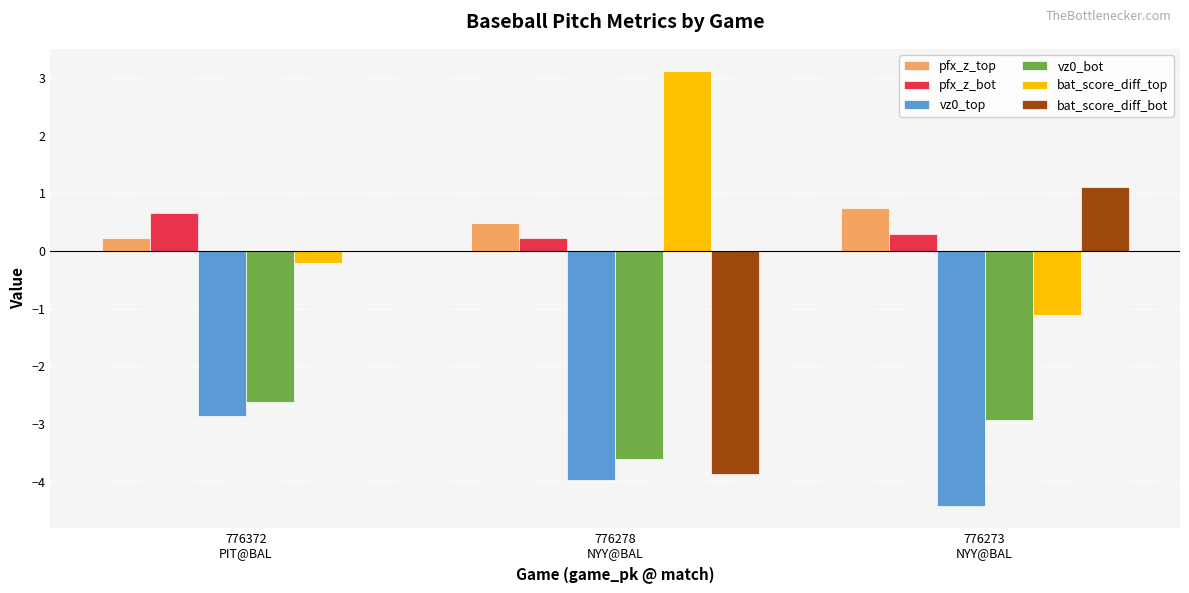

What is the highest value of the pfx_z_top series?

0.8